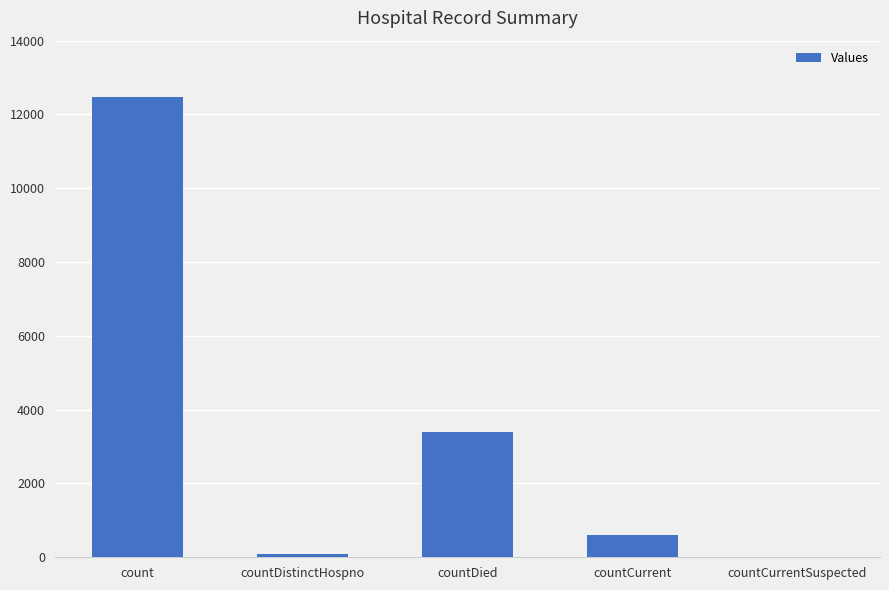

What is the change in value from countCurrent to countCurrentSuspected?

-613